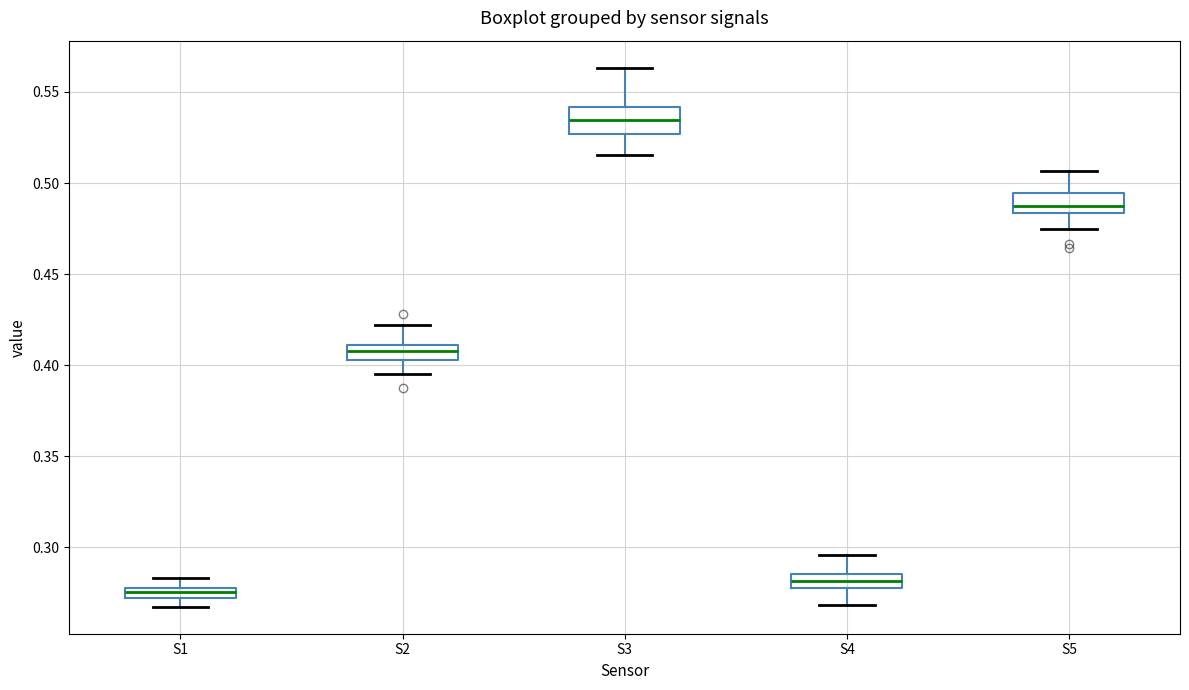

Where does the lower whisker of the box for S5 end on the y-axis? The values are not printed on the chart, so give them approximately, as read against the axis.

0.475